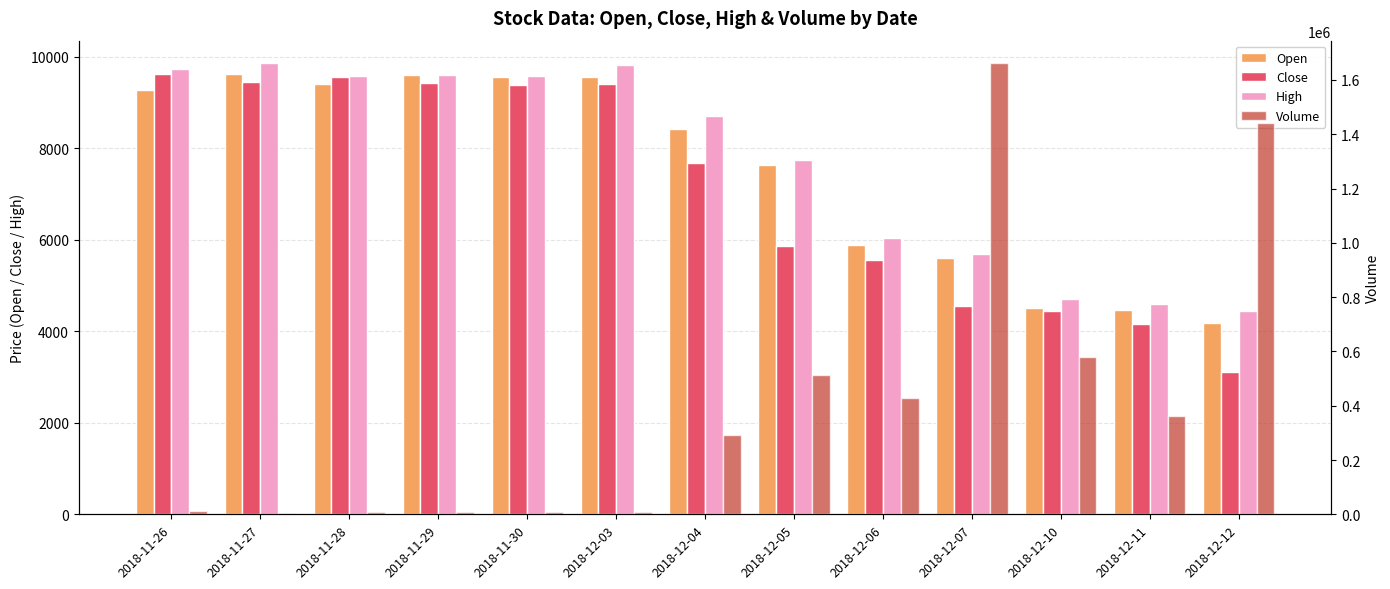

Reading left to right, what are all the values shown in this chart?

Open: 9276	9627	9412	9607	9549	9549	8418	7639	5885	5593	4501	4463	4190
Close: 9627	9451	9568	9432	9393	9412	7678	5866	5554	4560	4443	4170	3110
High: 9744	9860	9588	9607	9588	9821	8711	7736	6041	5690	4696	4599	4443
Volume: 13679	6221	8238	6658	6904	10135	290368	513633	429076	1661775	580476	362971	1441649